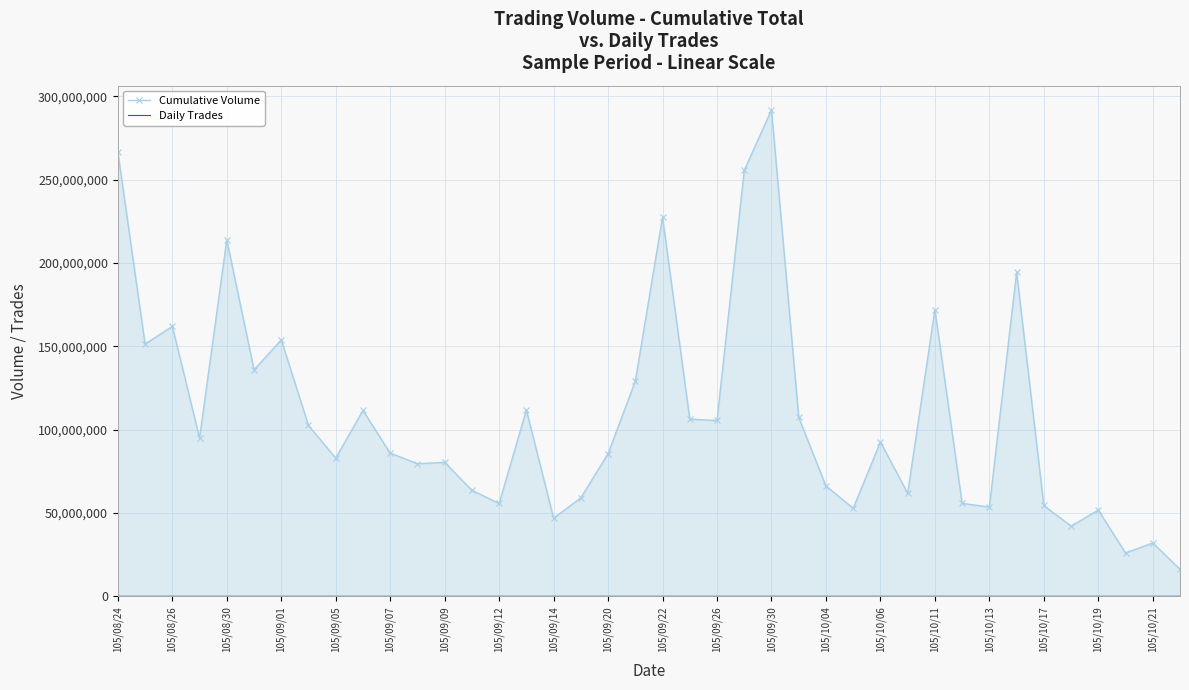

What is the highest value of the Cumulative Volume series?

291714254